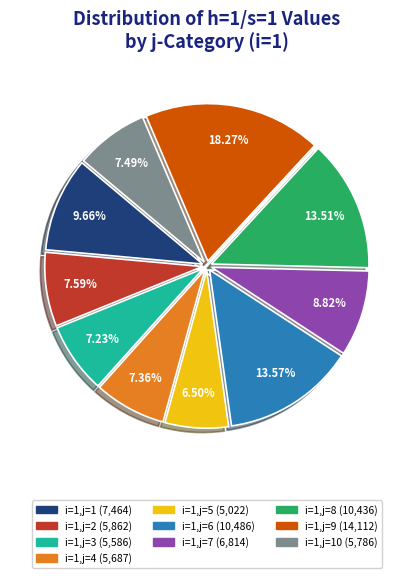

Is there a majority slice in this chart?

No